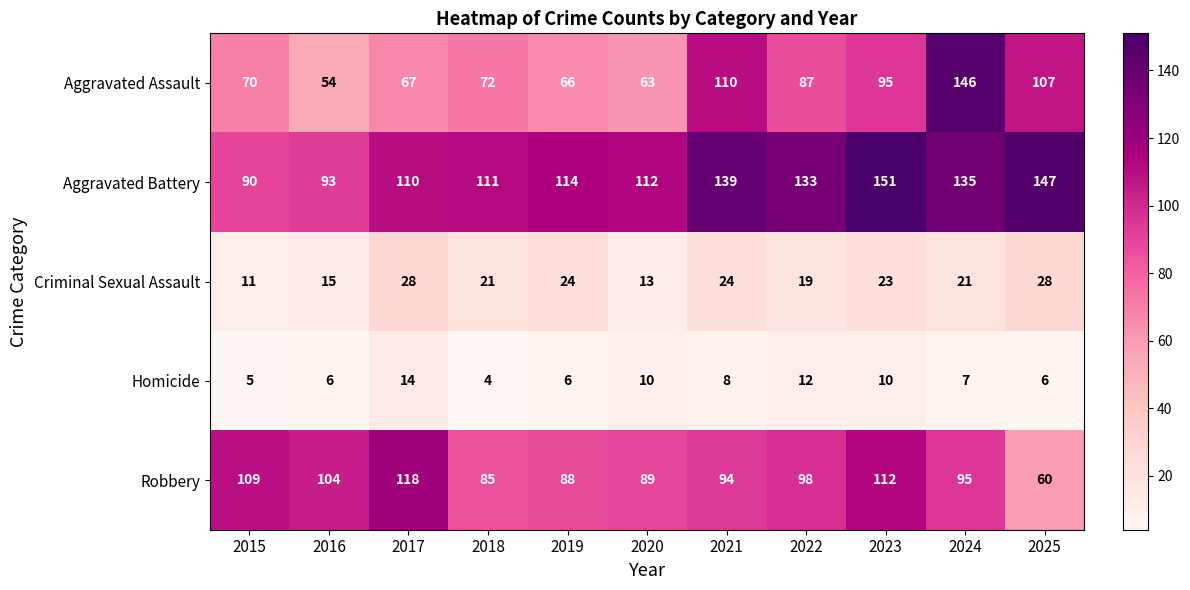

At how many categories does at least one series exceed 126?

5